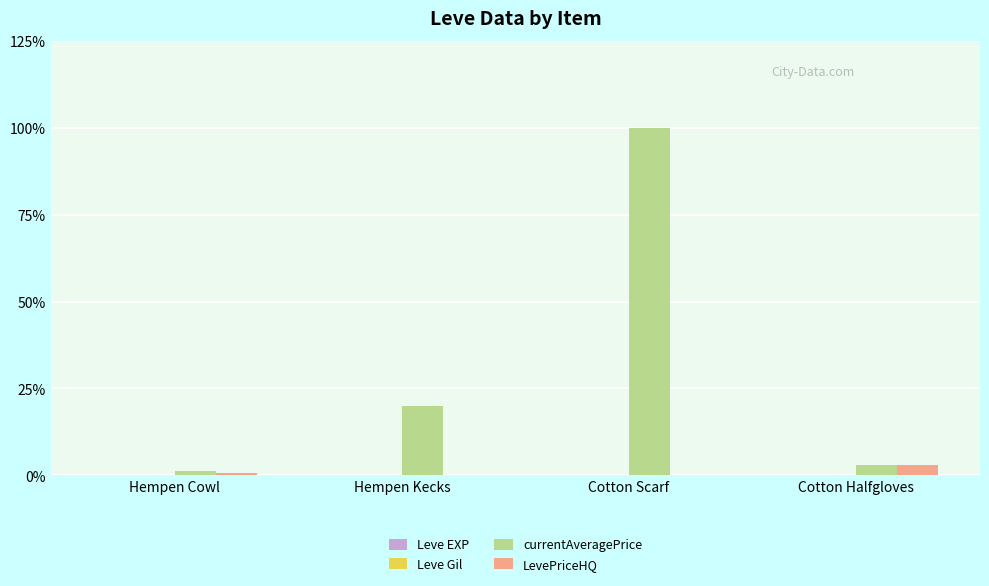

Which label corresponds to the largest value in the chart?

Cotton Scarf